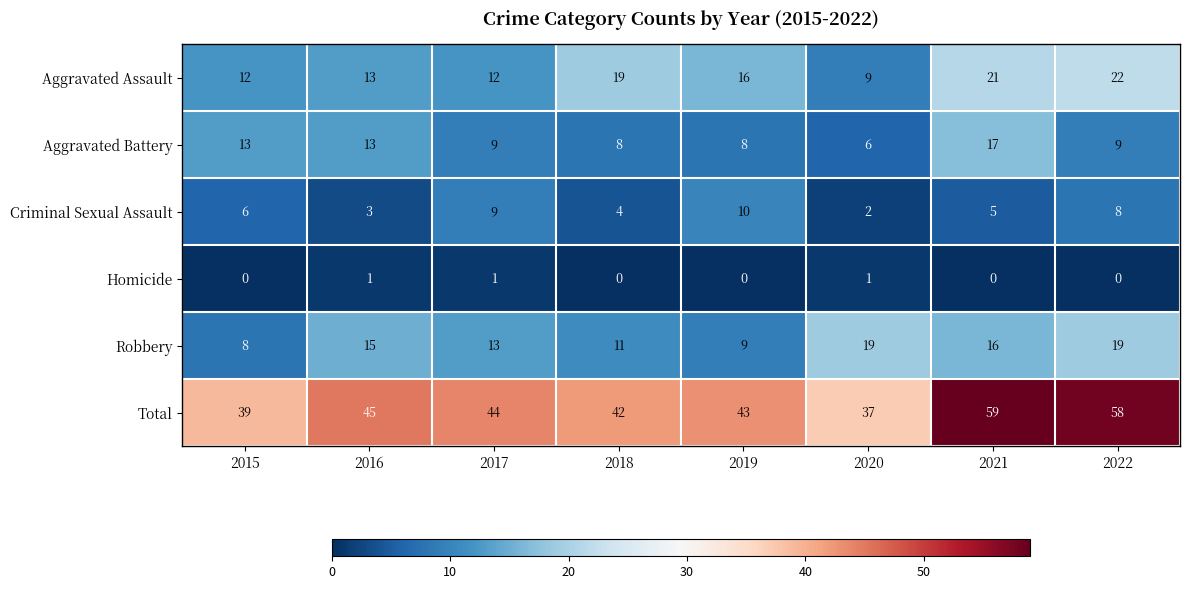

Which series has the largest range (max minus min)?

Total